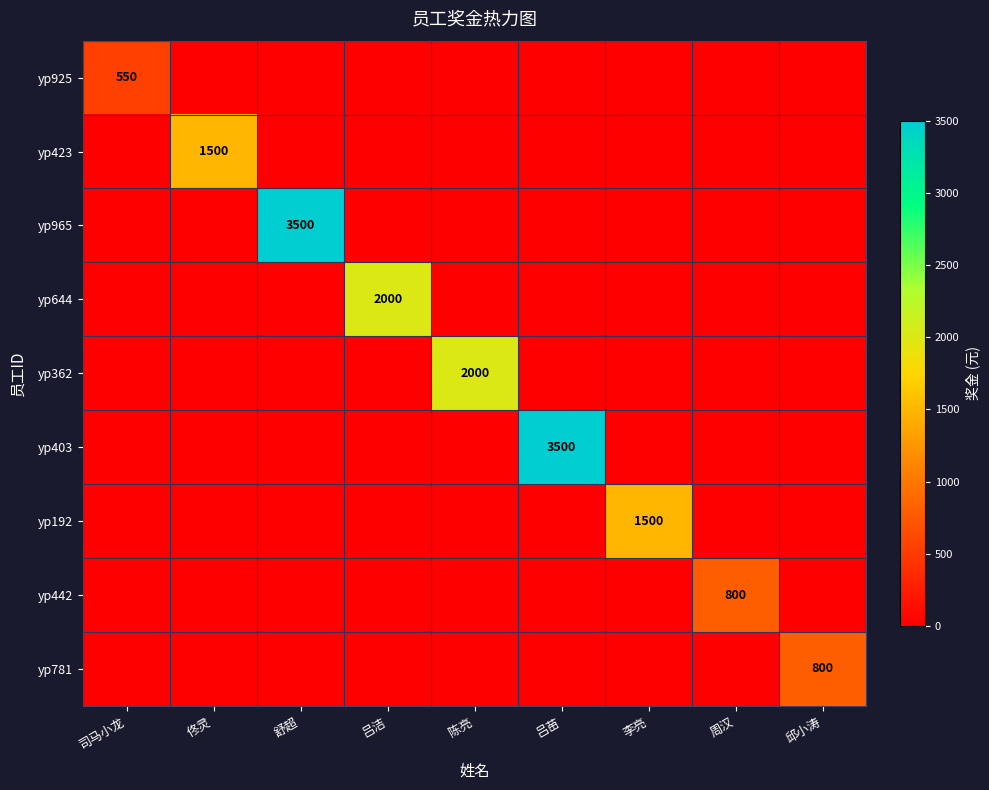

Is it true that yp442 equals 800 at 周汉?

True